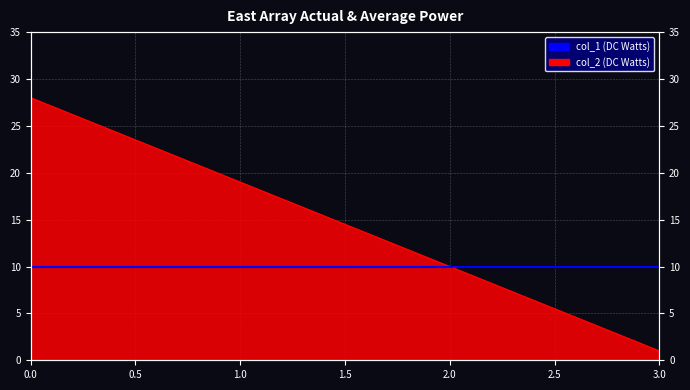

What is the minimum value shown in the chart?

1